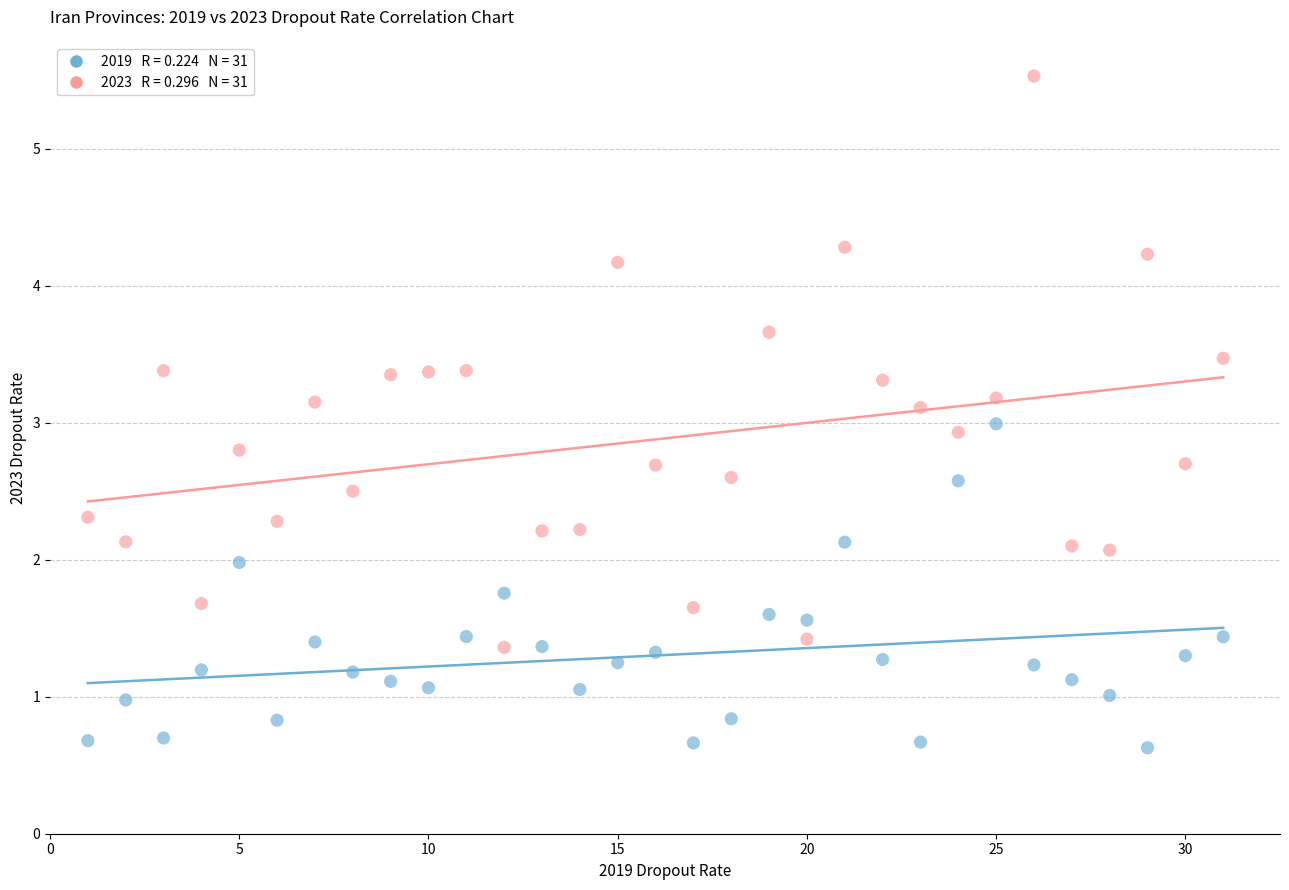

Across all data points, what is the range of X values (max minus min)?

30.0